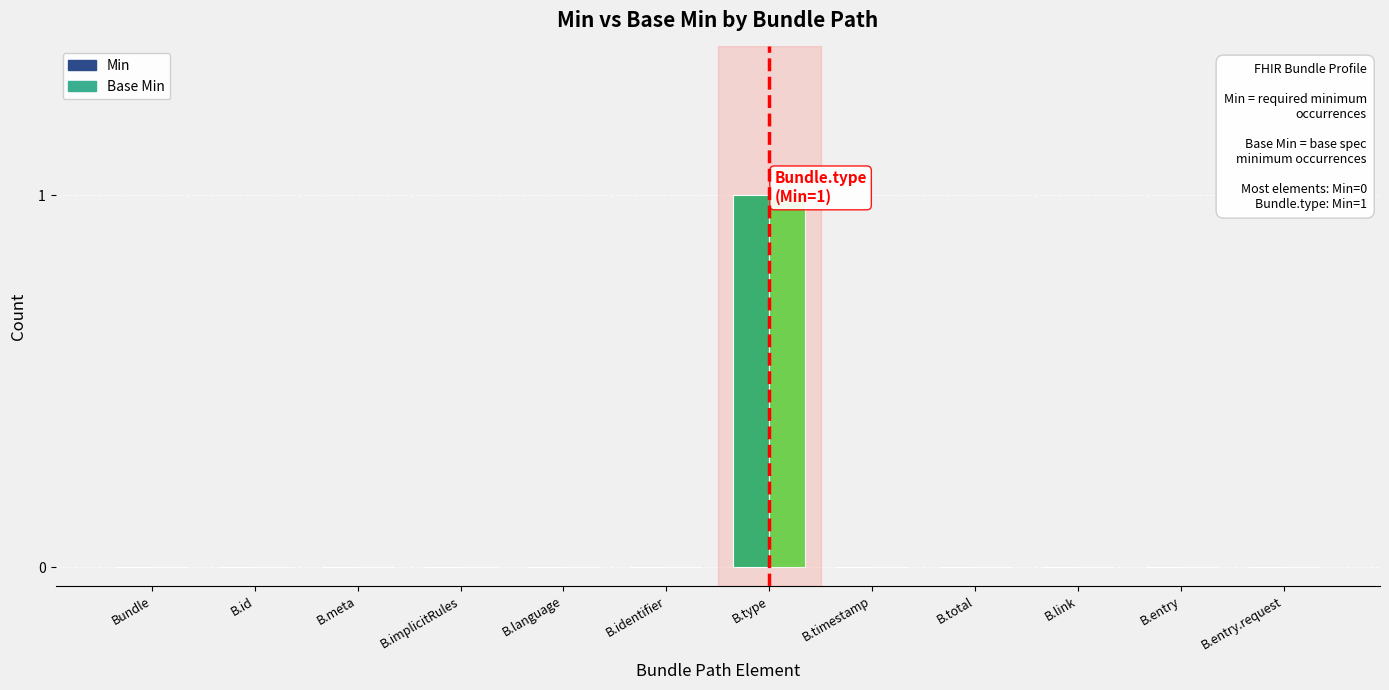

Which series has the widest spread of values?

Min